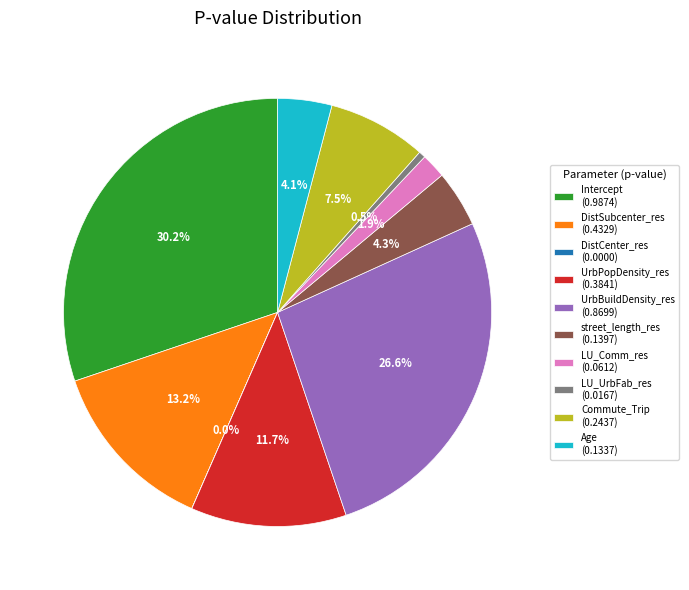

Does UrbBuildDensity_res account for over 50% of the chart?

No